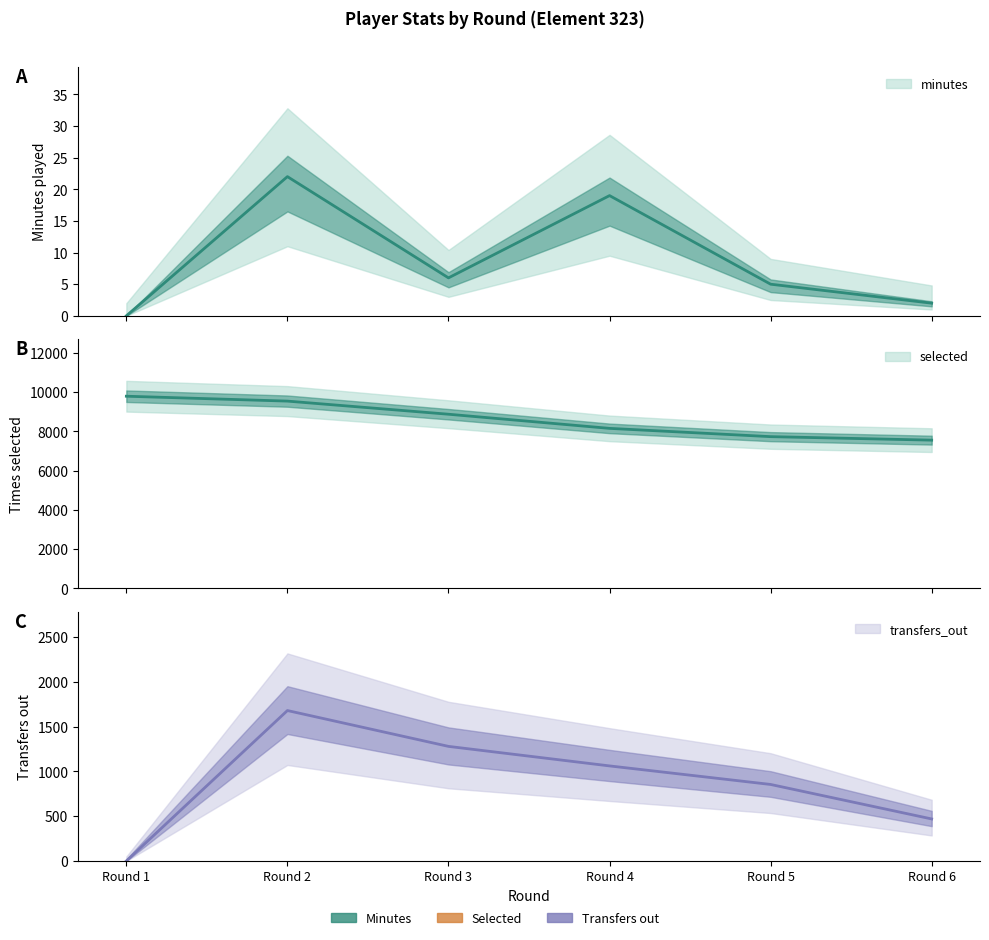

True or false: selected and minutes cross at least once.

False